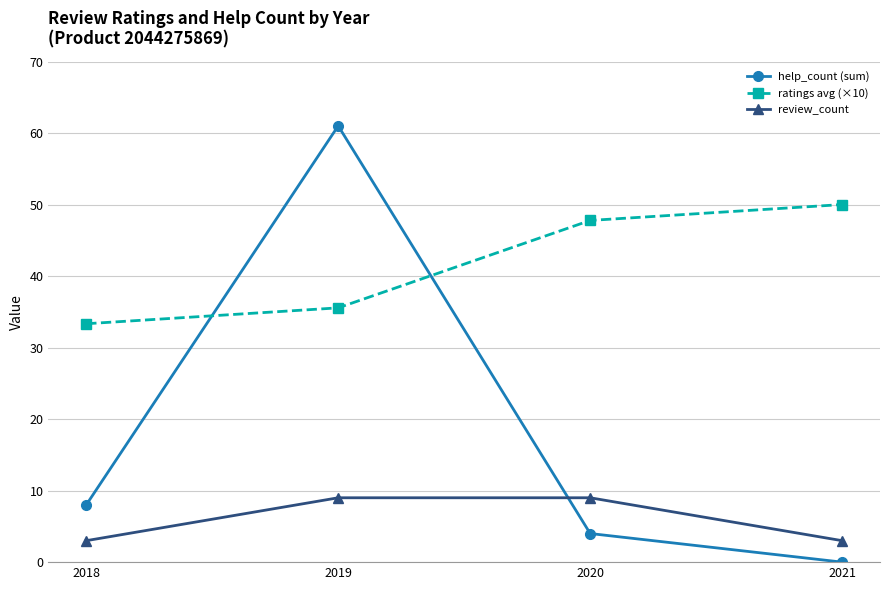

After their last crossing, which series has the higher values: help_count (sum) or review_count?

review_count